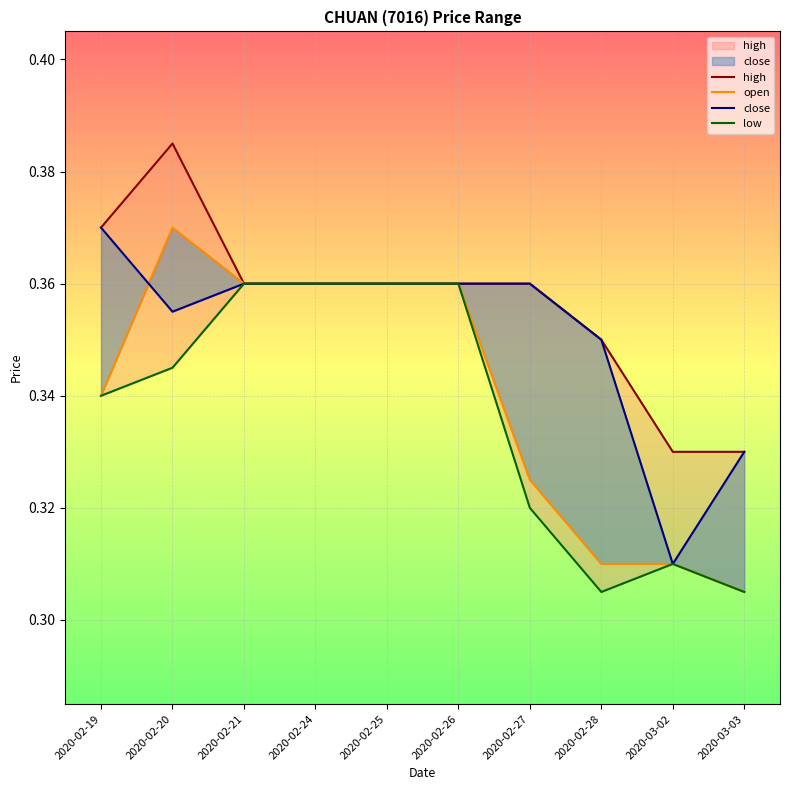

What position from the left is 2020-02-25?

5